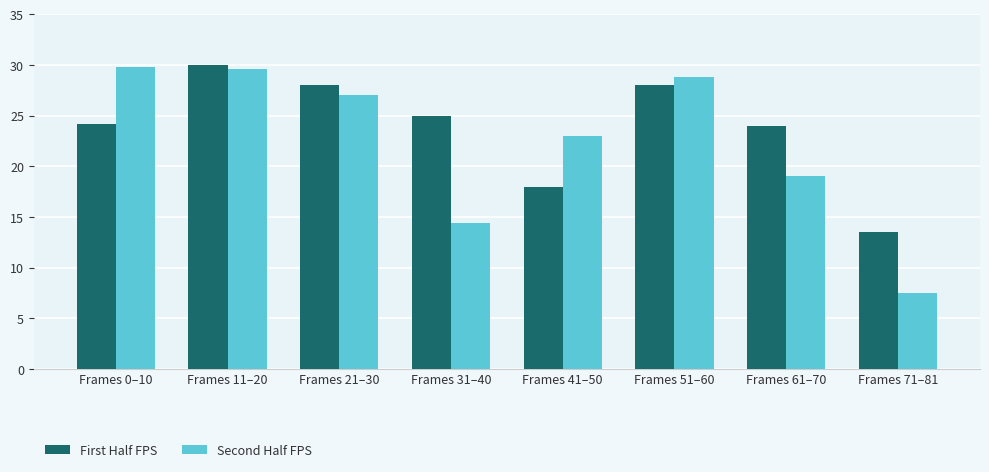

What is the label of the 8th bar from the right?

Frames 0–10